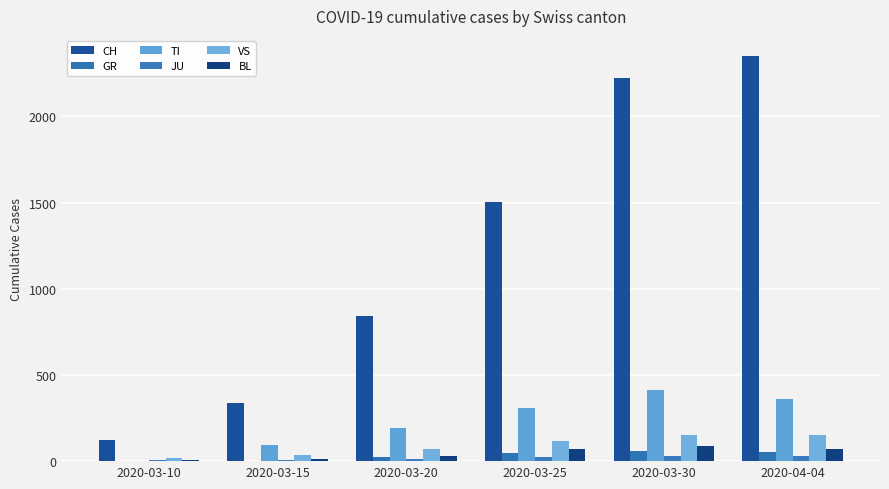

How many distinct data groups are displayed?

6